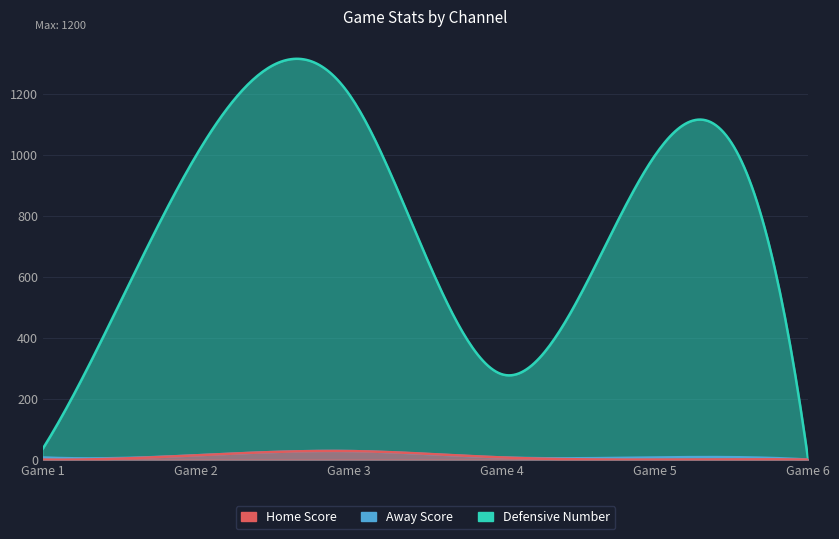

What is the sum of all Defensive Number values?

3512